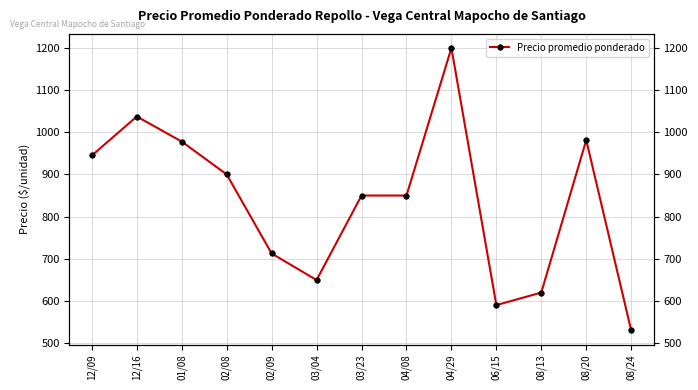

Rank the categories by value from lowest to highest.

08/24, 06/15, 08/13, 03/04, 02/09, 03/23, 04/08, 02/08, 12/09, 01/08, 08/20, 12/16, 04/29